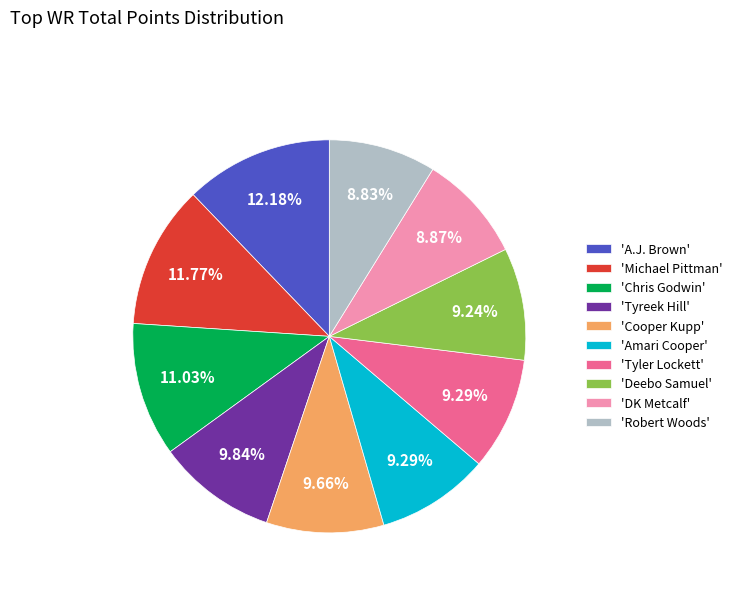

Does 'Tyreek Hill' account for over 50% of the chart?

No